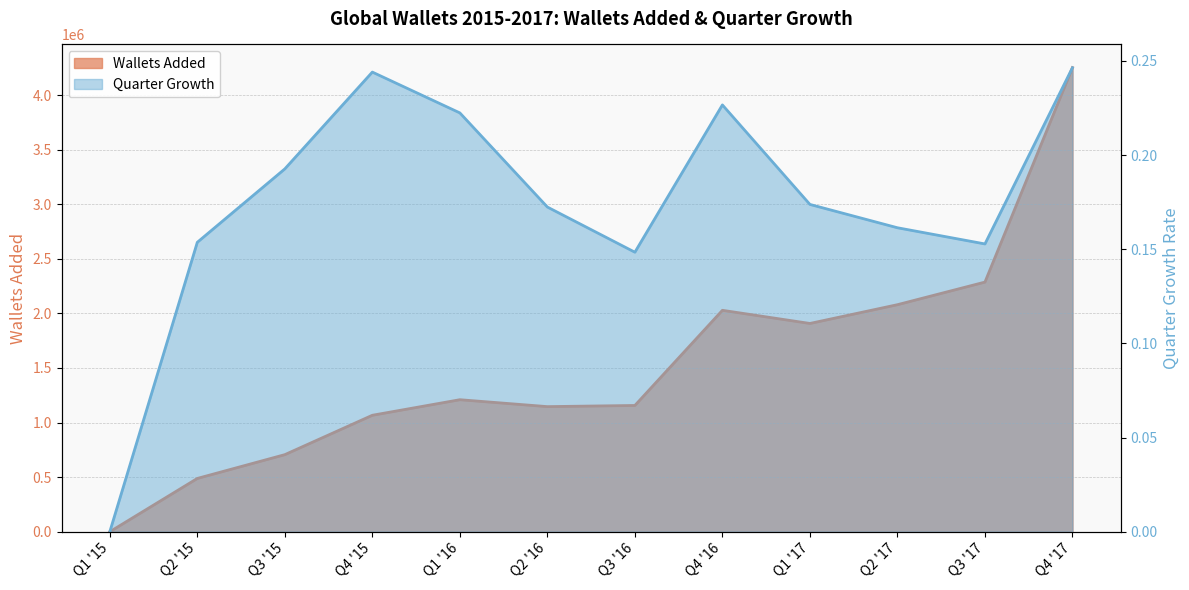

What is the value of the Wallets Added point at the 2nd from the left?

488303.0